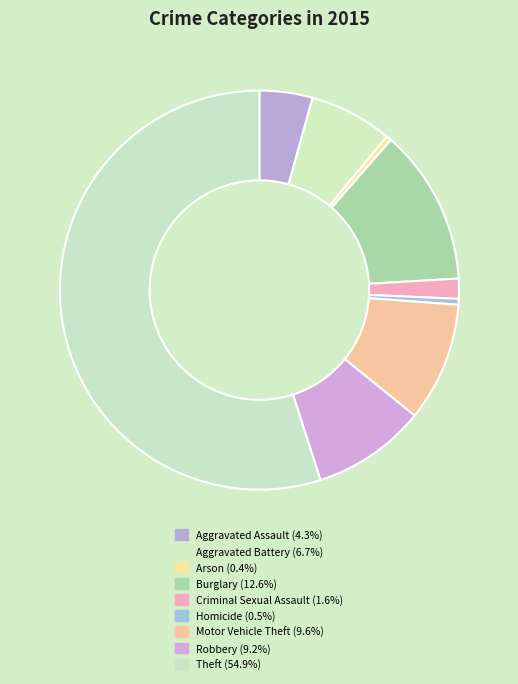

Rank the categories by value from highest to lowest.

Theft, Burglary, Motor Vehicle Theft, Robbery, Aggravated Battery, Aggravated Assault, Criminal Sexual Assault, Homicide, Arson